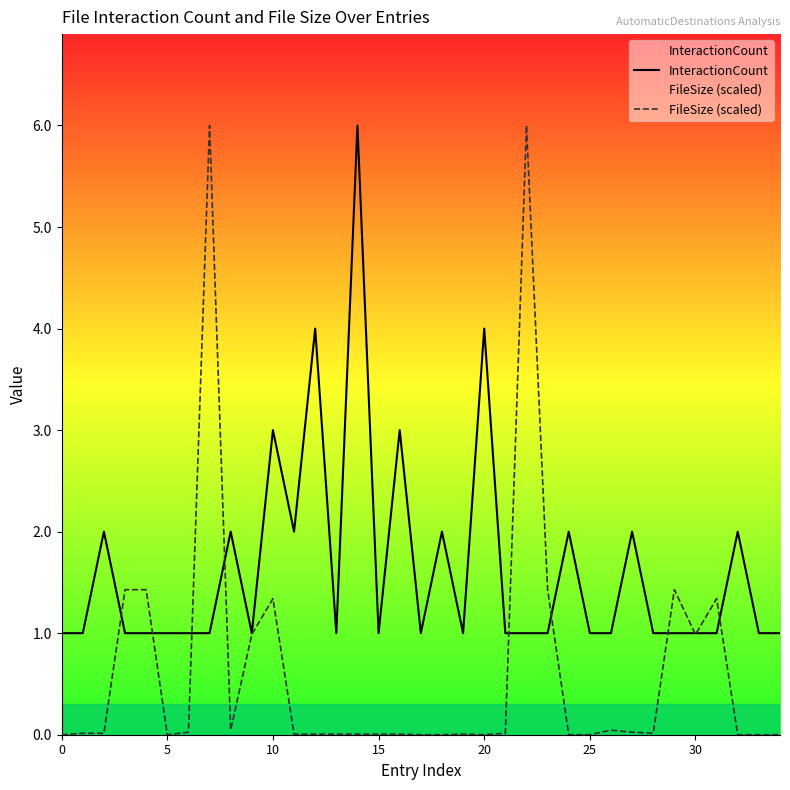

At how many categories does at least one series exceed 4?

3